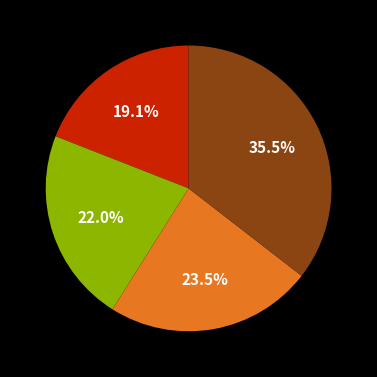

Is there a majority slice in this chart?

No